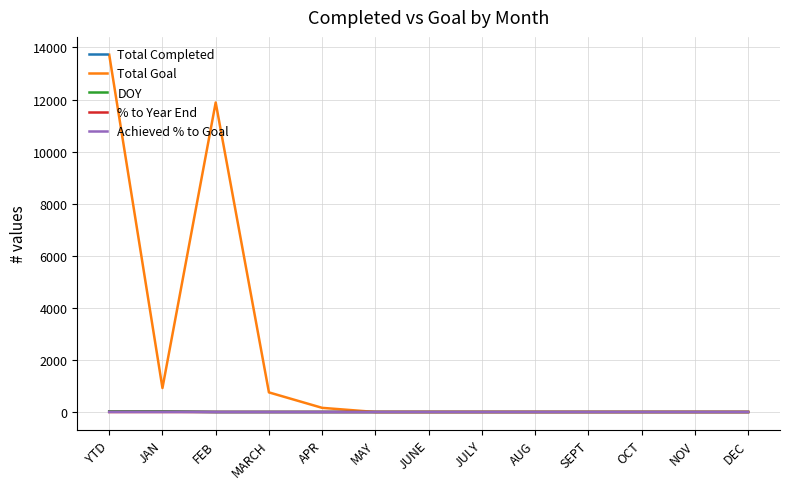

The value of DOY at OCT is 0.0. True or false?

True